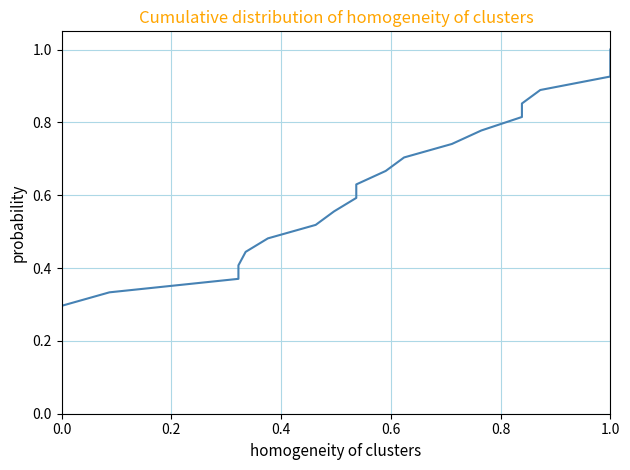

The chart shows a value of 0.1 at 0.0. True or false?

False